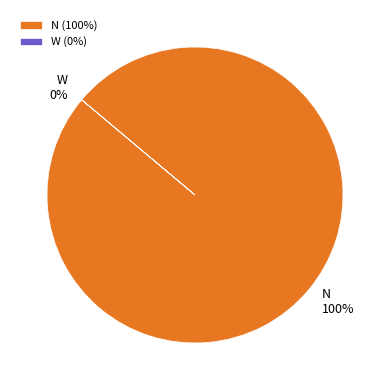

To the nearest percent, what percentage of the pie is N?

100%